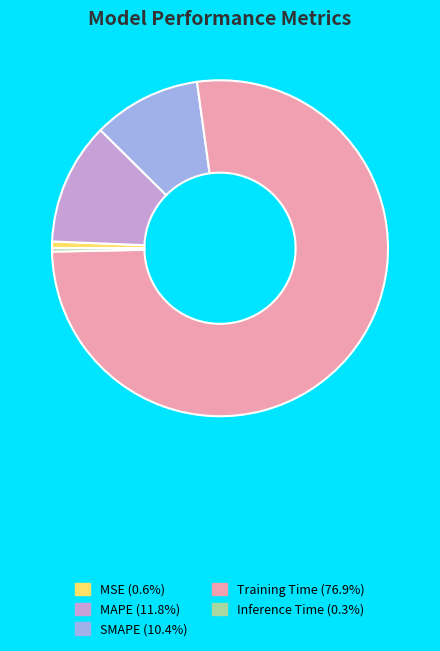

Is the sum of Inference Time and SMAPE greater than half?

No